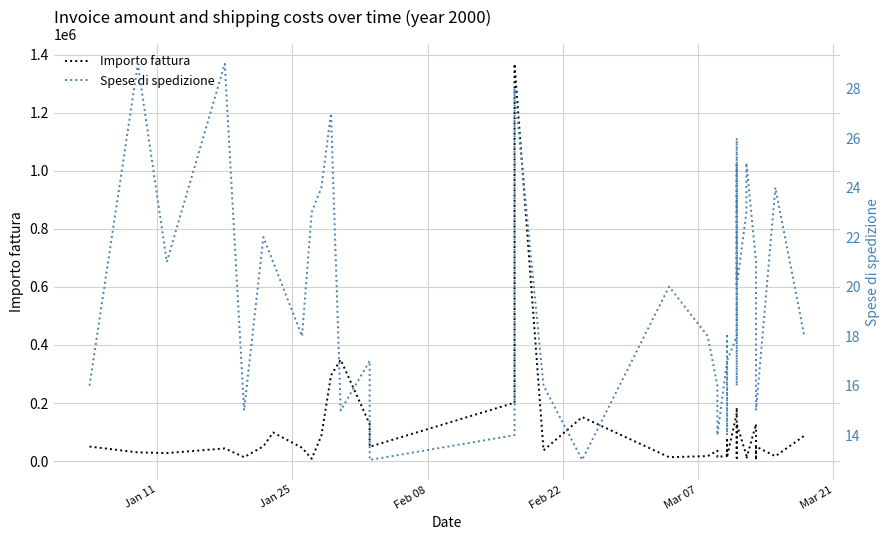

What is the minimum value shown in the chart?

13